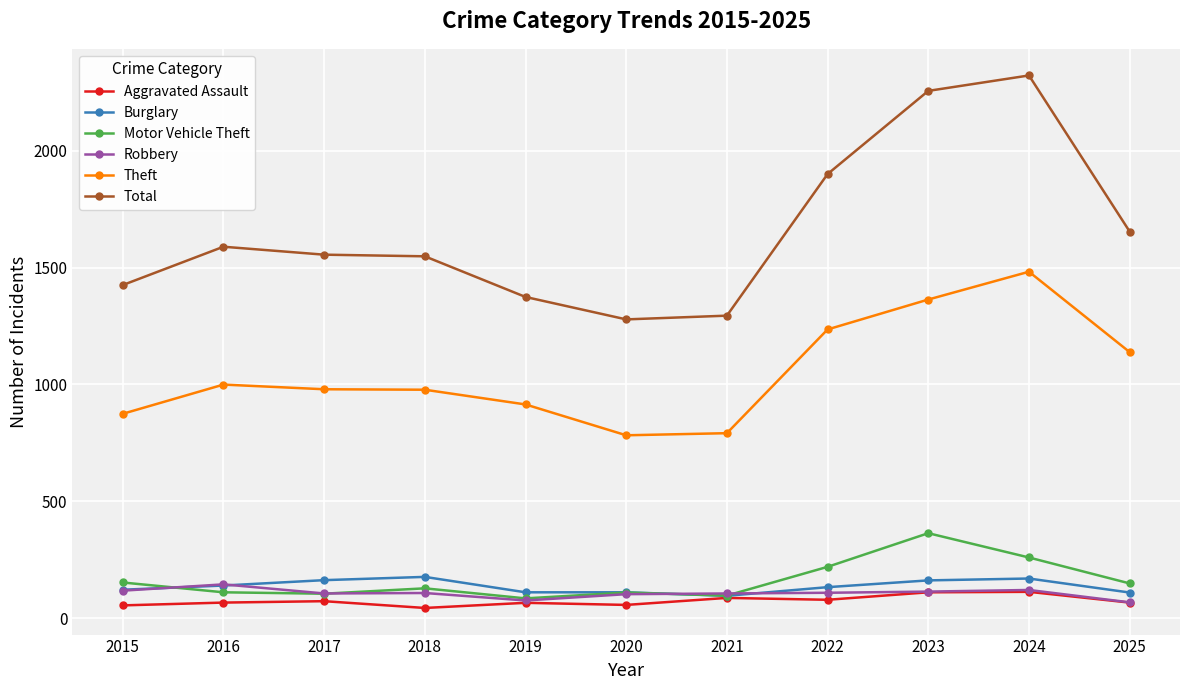

How many series are shown in this chart?

6